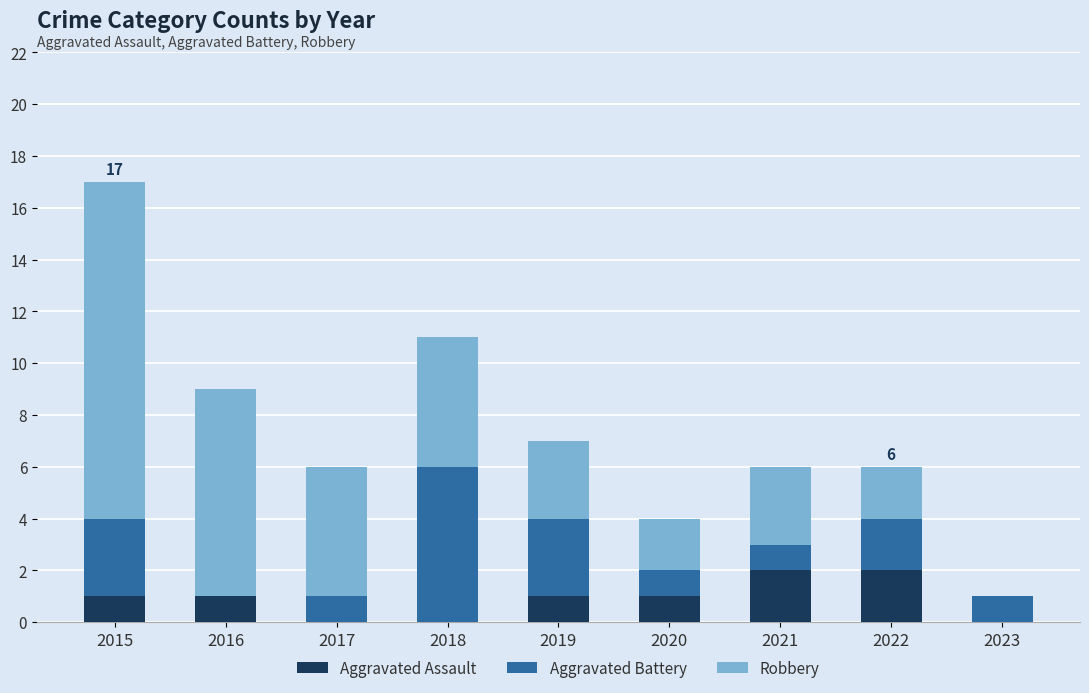

Is it true that Aggravated Assault equals 3 at 2022?

False